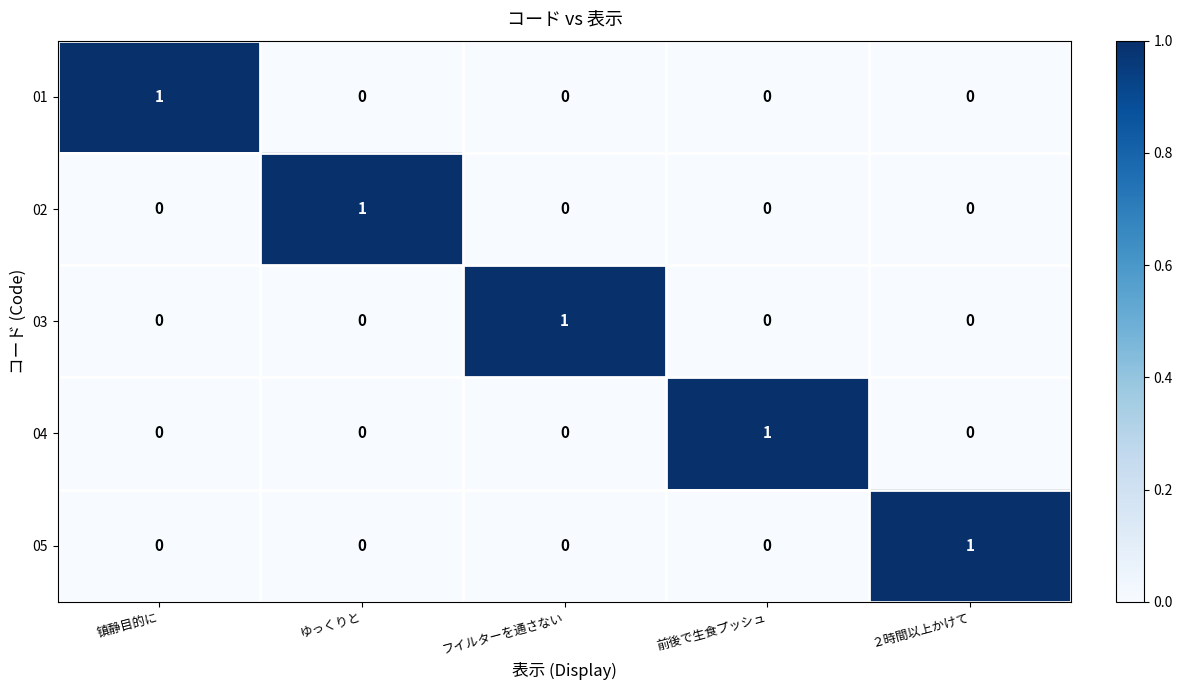

At how many categories does at least one series exceed 0?

5